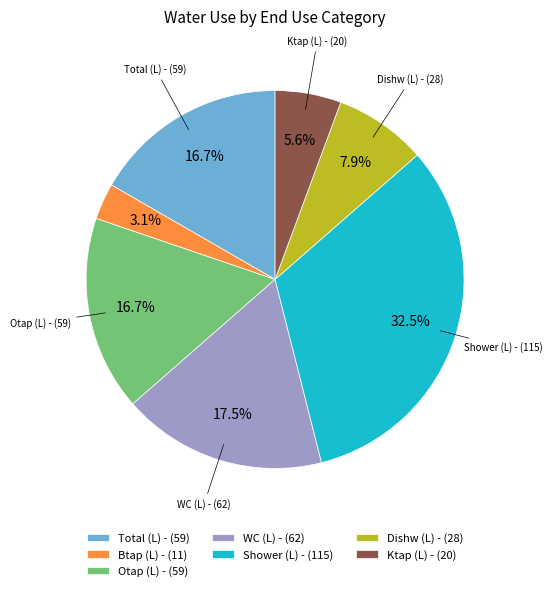

What is the ratio of the value at Ktap (L) - (20) to the value at Total (L) - (59)?

0.3